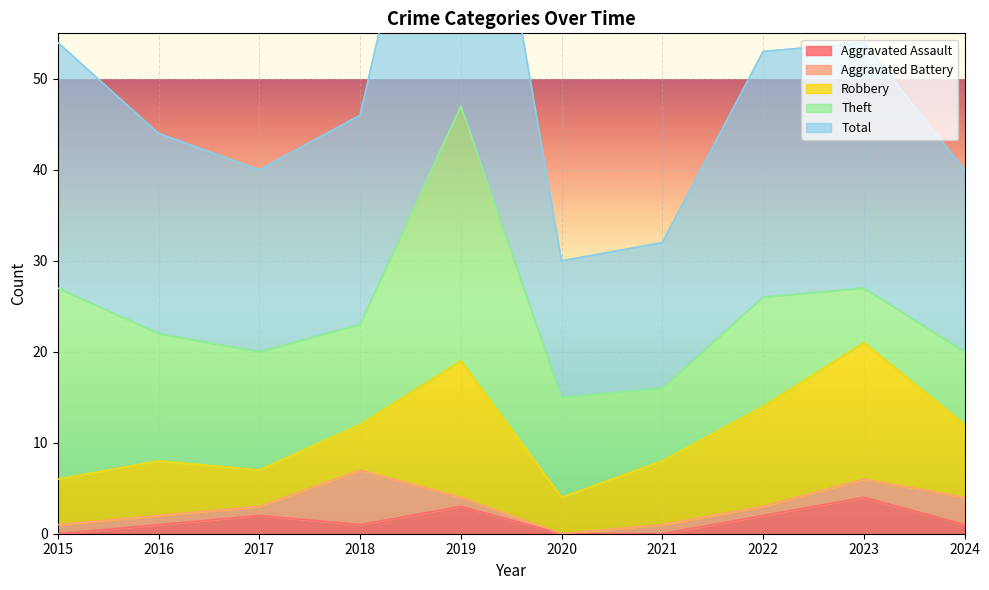

What is the difference between the maximum and minimum values in the Total series?

32